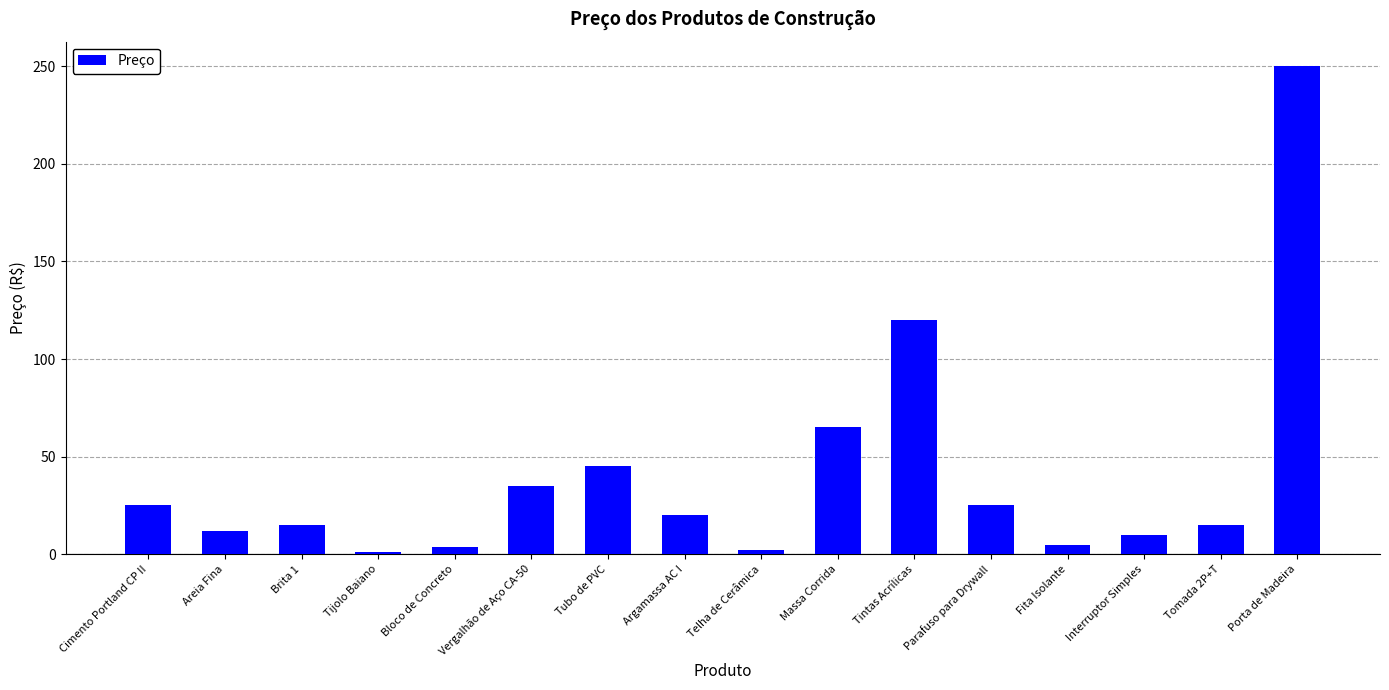

Where is the data nearest to the value 125?

Tintas Acrílicas